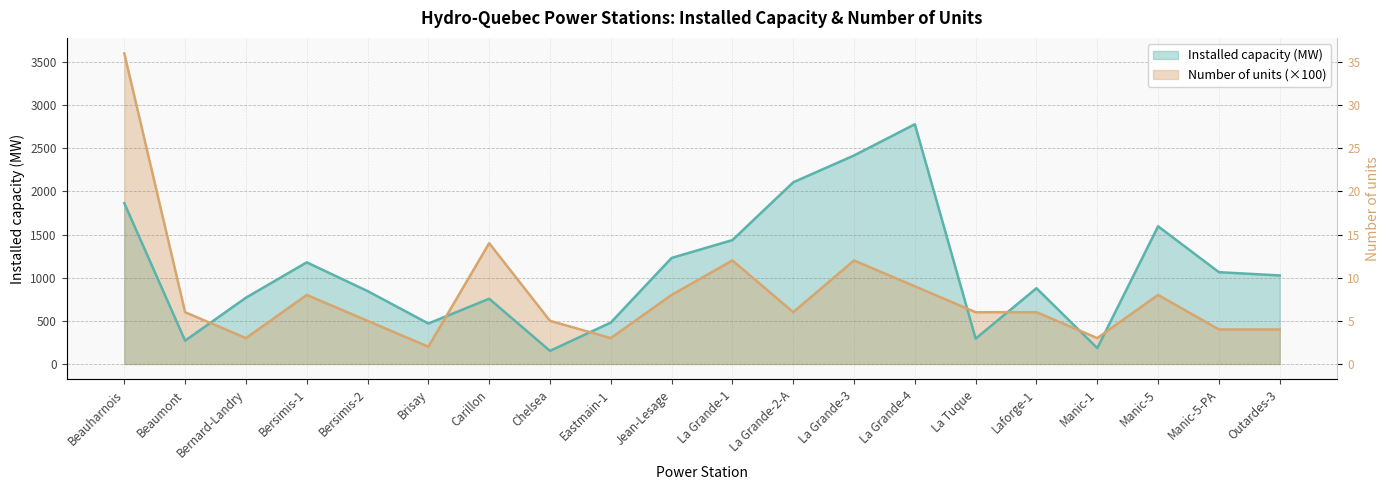

What is the average value of the Number of units series?

800